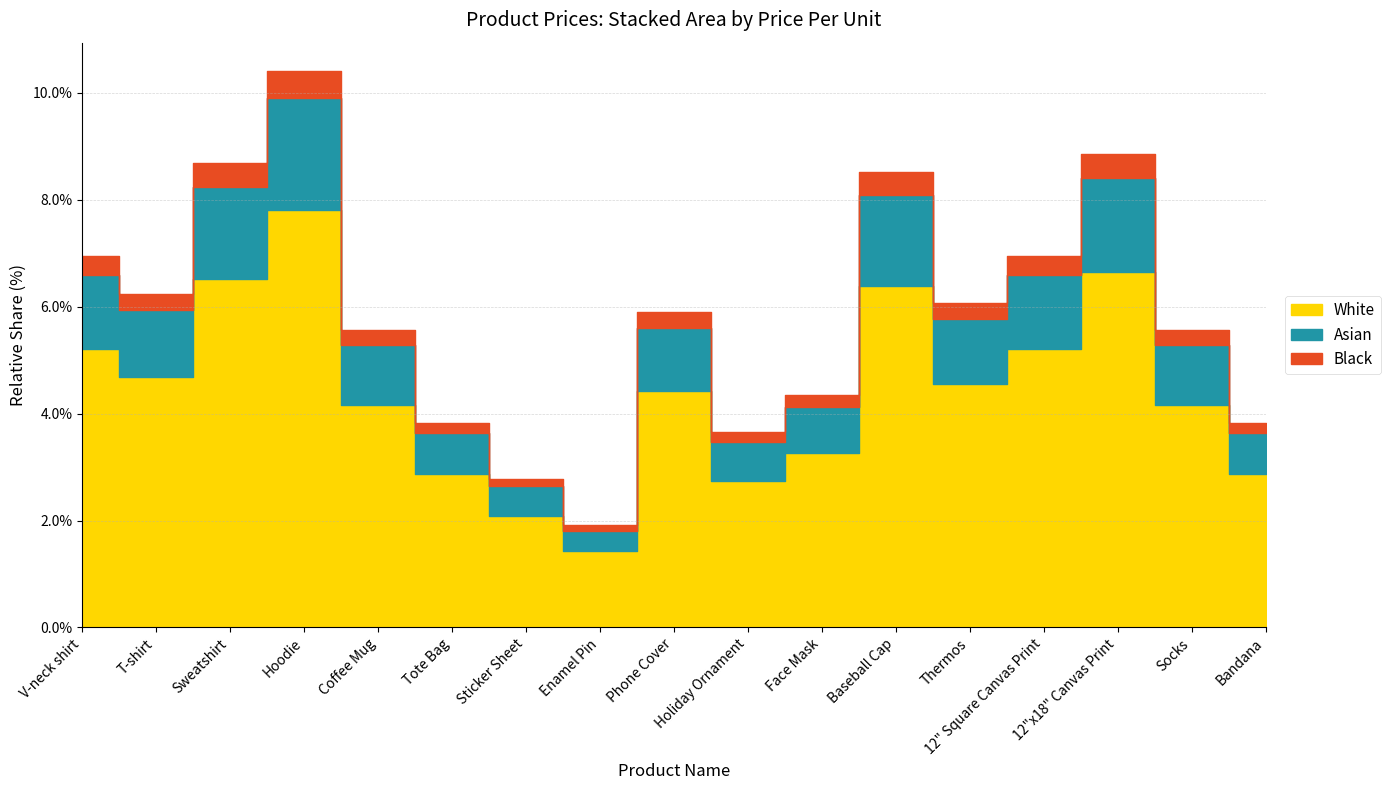

Does the chart have visible grid lines?

Yes